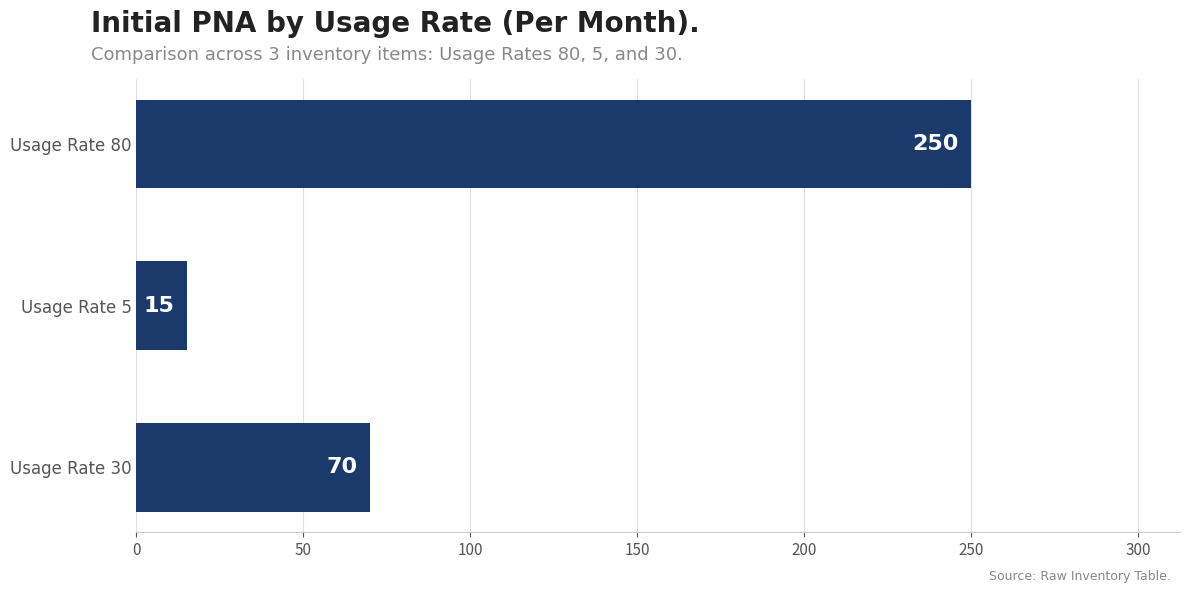

List the labels in order of value, smallest first.

Usage Rate 5, Usage Rate 30, Usage Rate 80